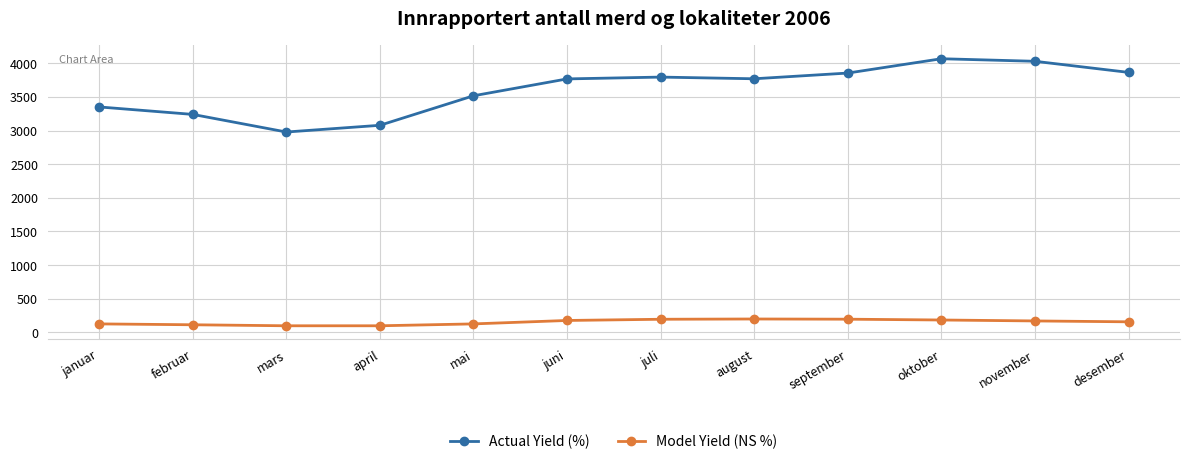

What is the difference between the highest and lowest values at november?

3862